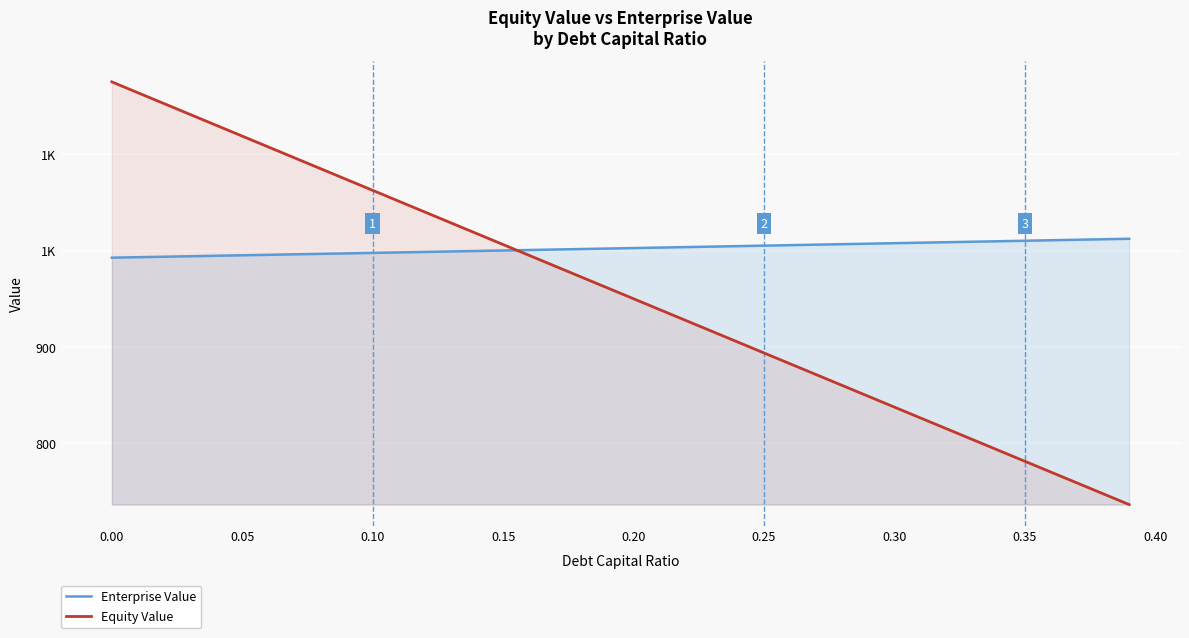

List the series in order of their peak value, lowest first.

Enterprise Value, Equity Value